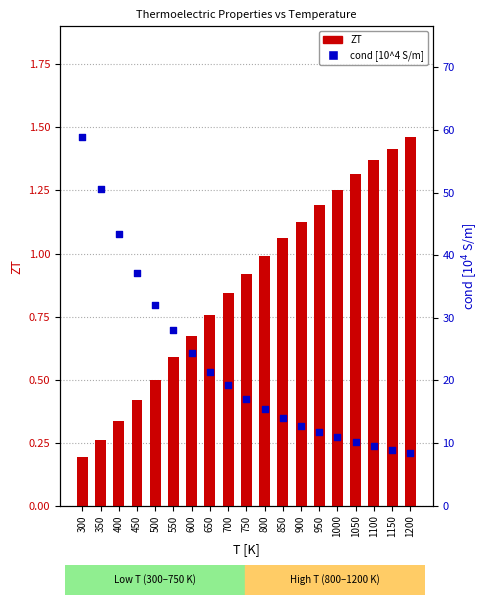

Which series contains the lowest Y value?

ZT